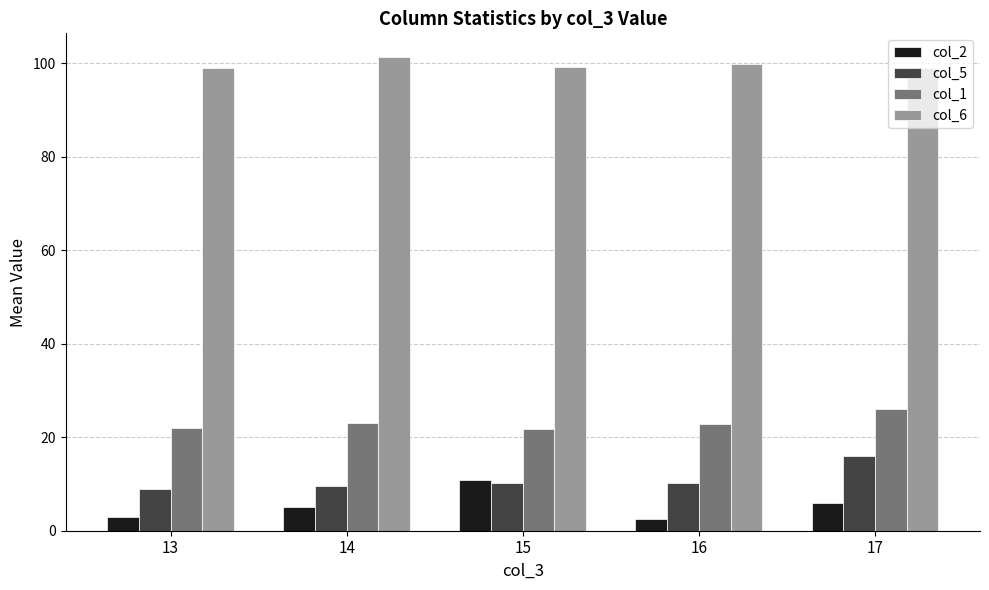

Rank the series at 17 from highest to lowest value.

col_6, col_1, col_5, col_2